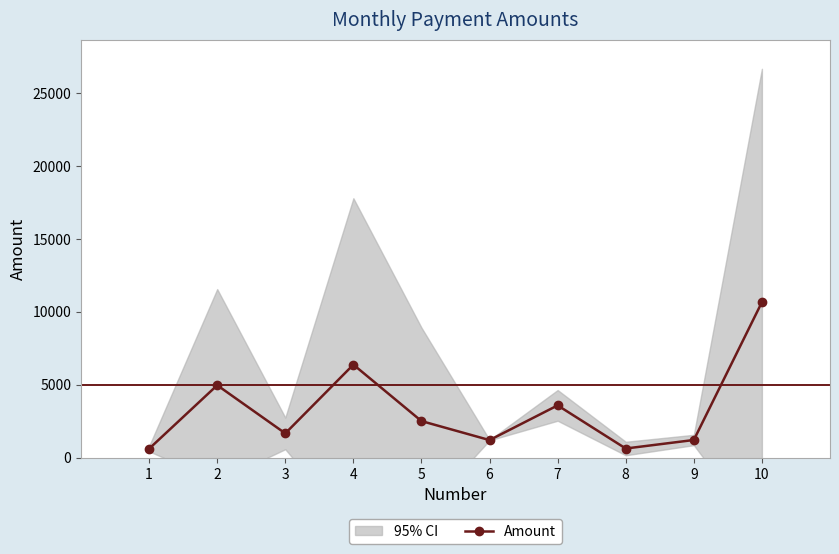

Read the value at 9.

1207.2